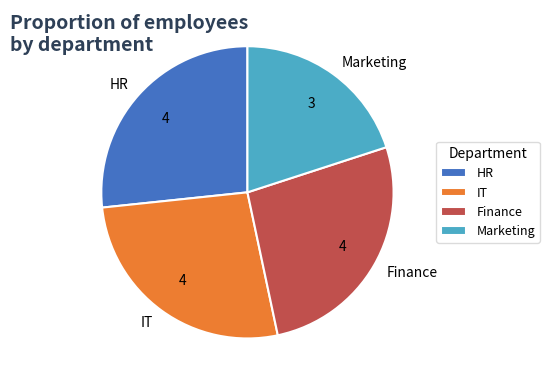

Is the sum of Marketing and Finance greater than half?

No